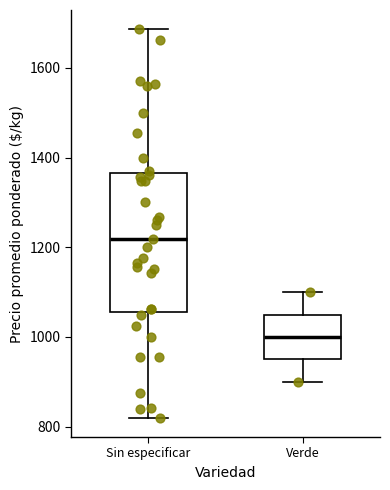

Which box's median line is the lowest?

Verde